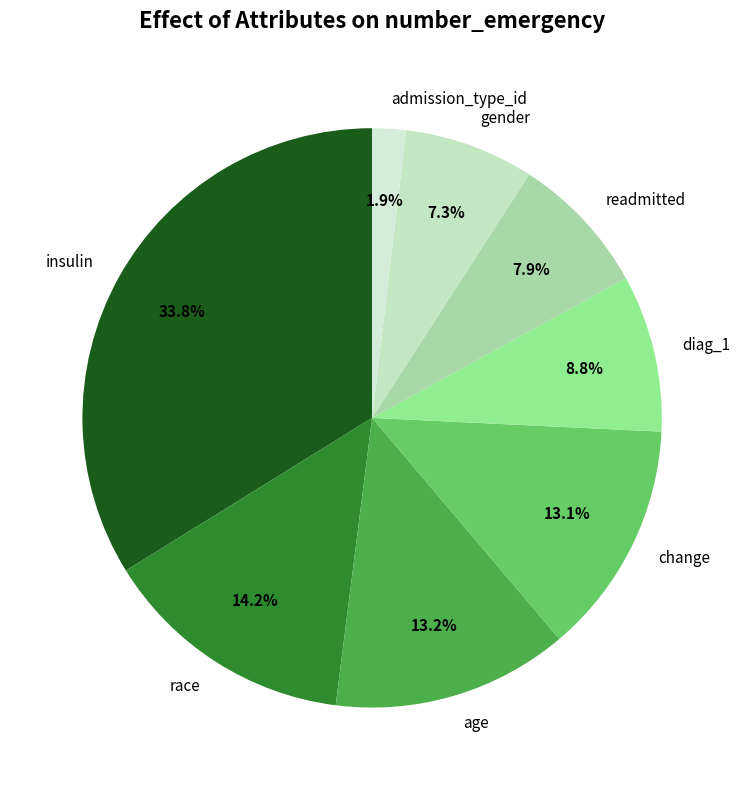

To the nearest percent, what is the difference between the largest and smallest slice percentages?

32%